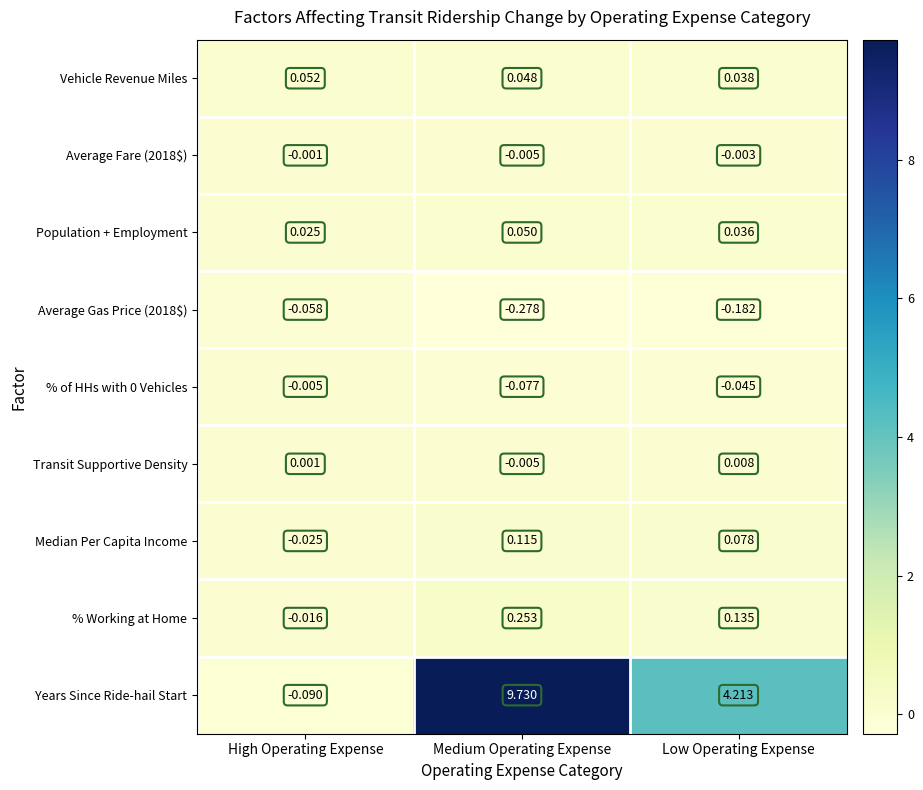

At how many categories does at least one series exceed 0?

3